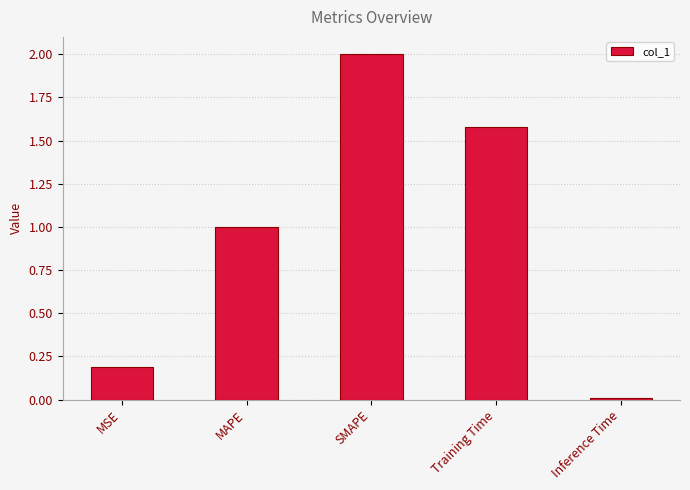

Count the number of data series in this chart.

1